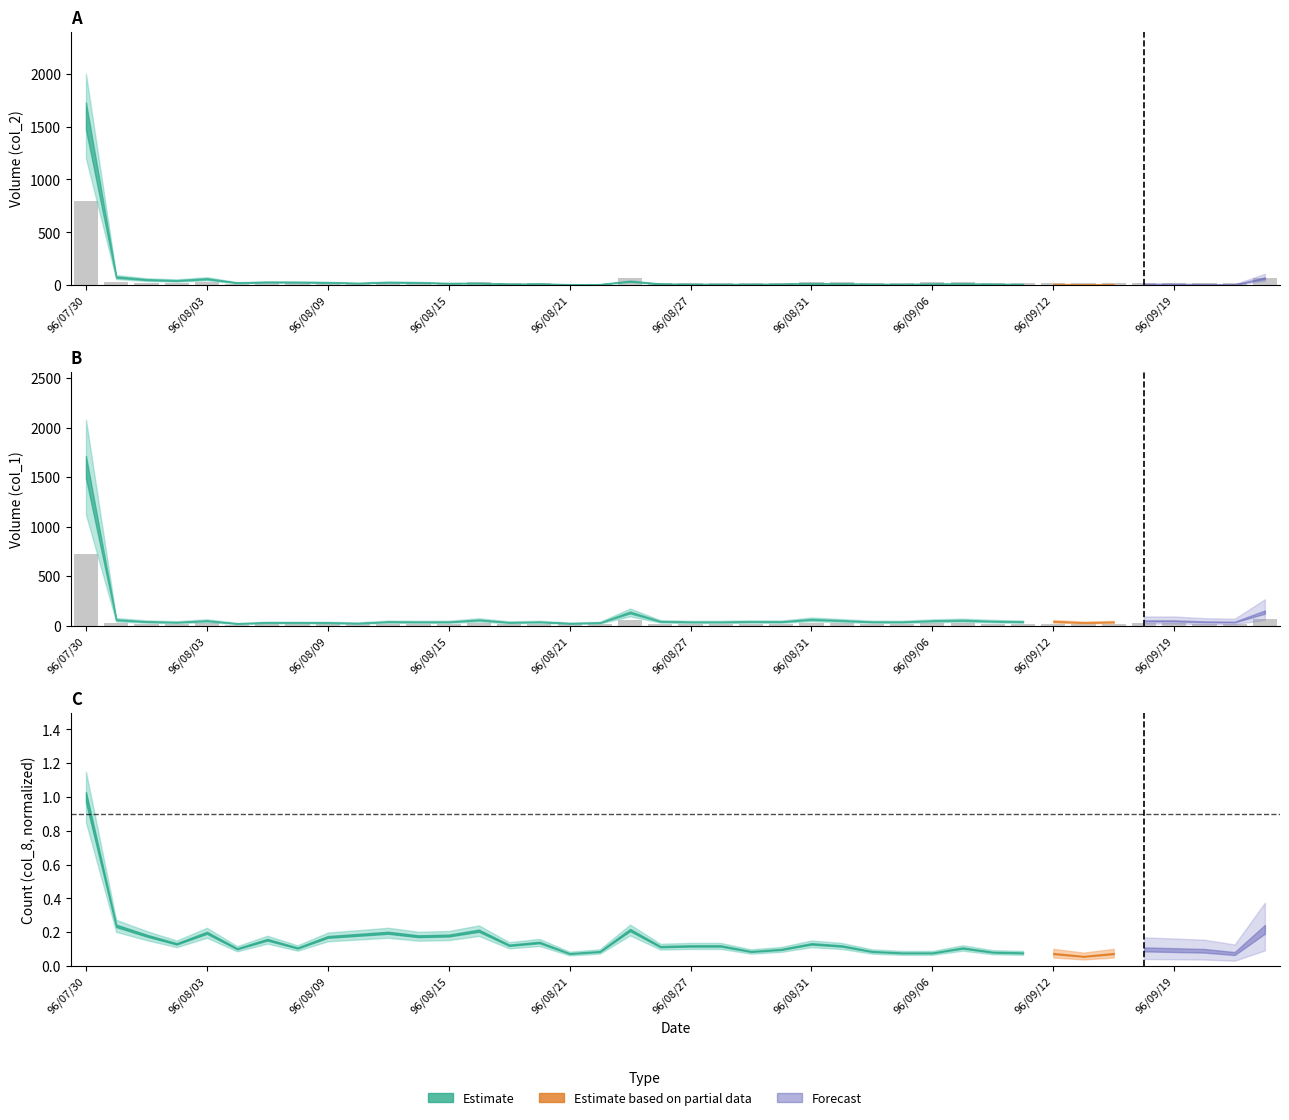

How many data points does each series have?

40